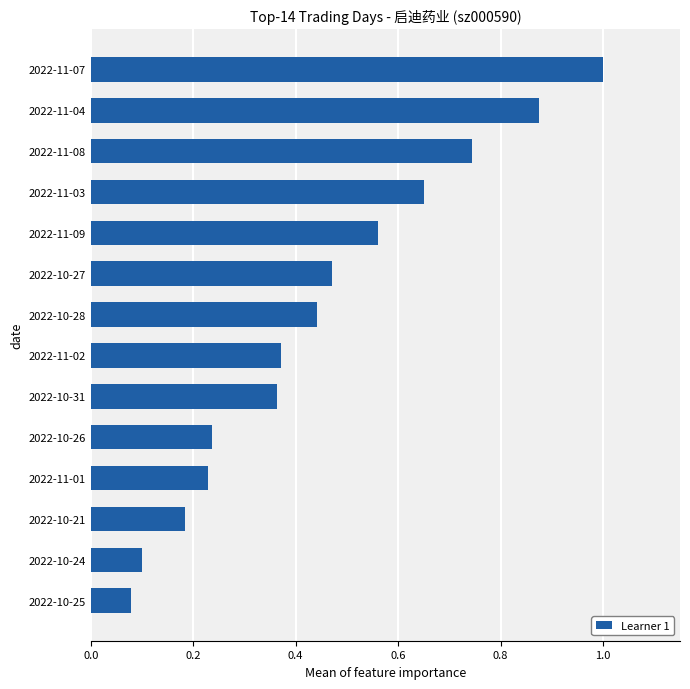

True or false: the data shows 0.0 at 2022-10-24.

False